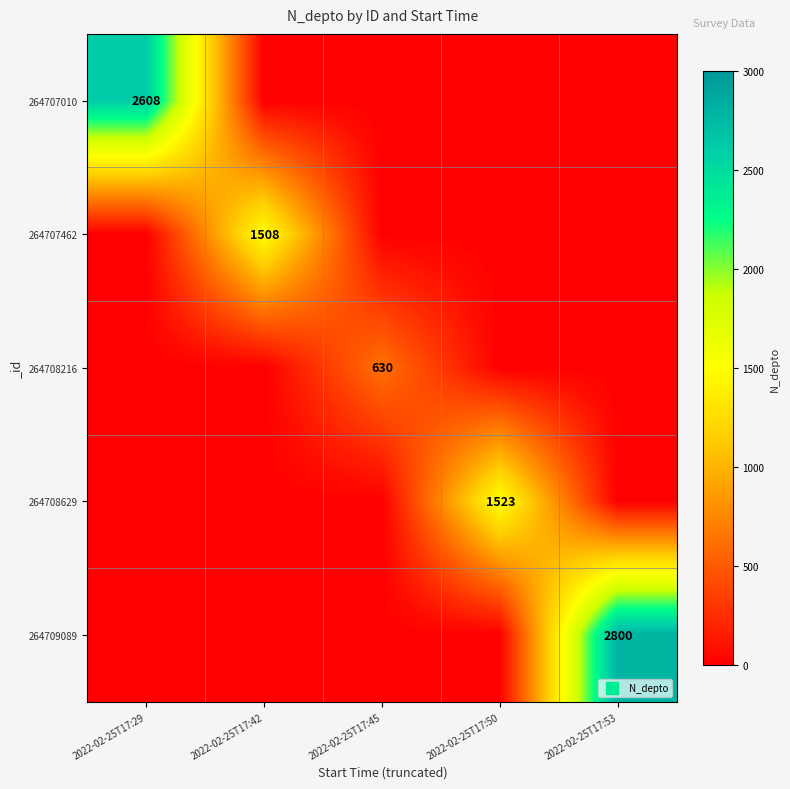

True or false: 264708216 has a value of 252 at 2022-02-25T17:50.

False